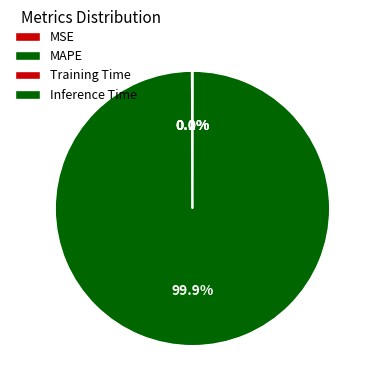

What is the change in value from MAPE to Inference Time?

-36.9